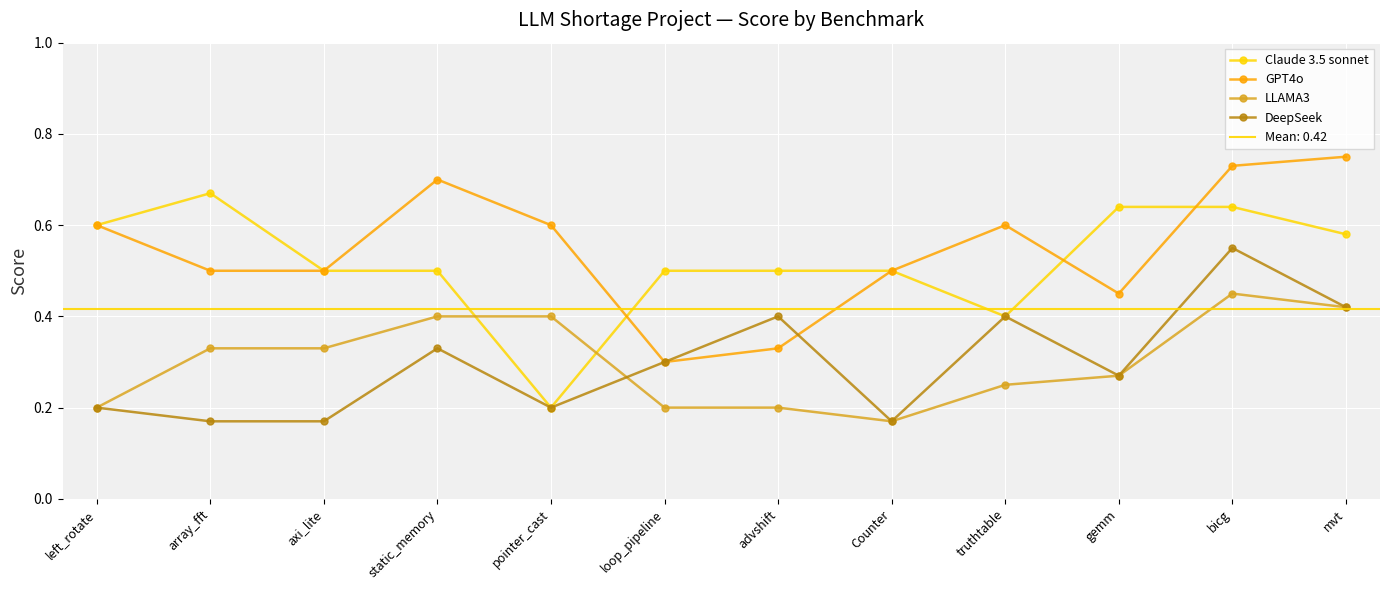

Which series has the largest total across all categories?

GPT4o